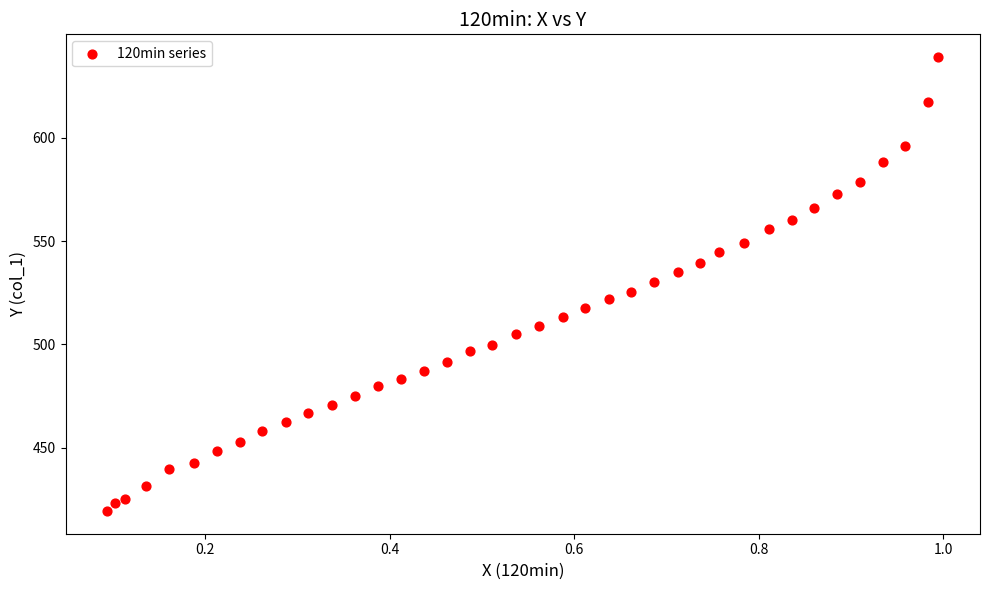

What is the range of X values (max minus min)?

0.9